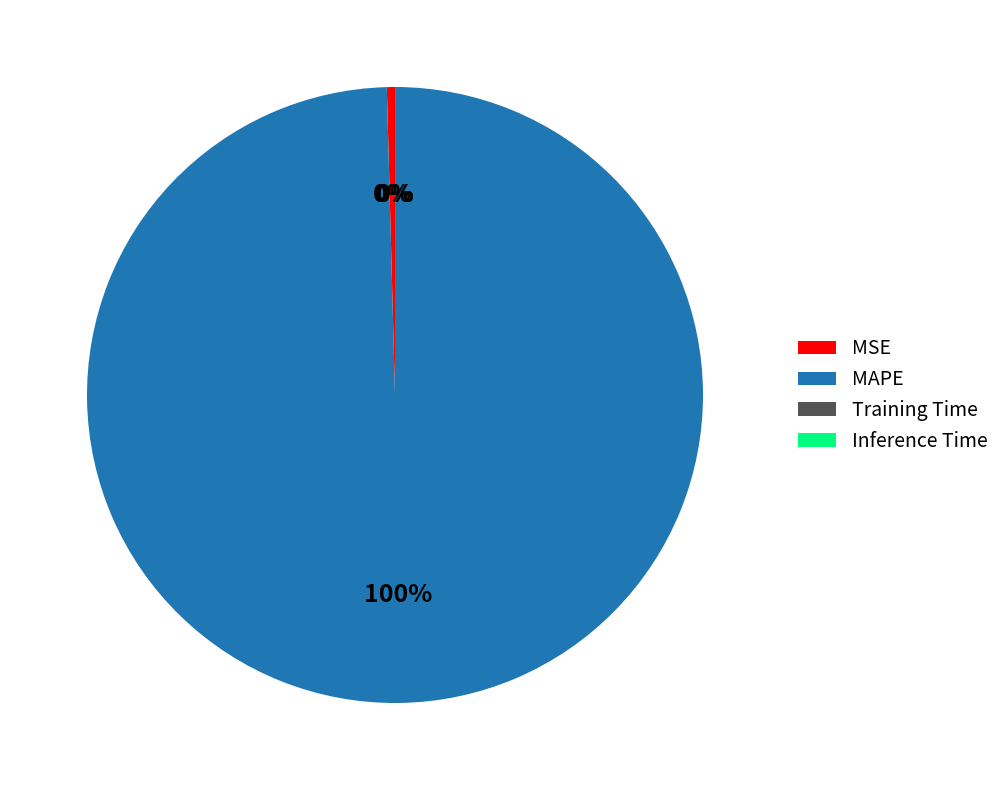

What is the largest slice in the pie chart?

MAPE